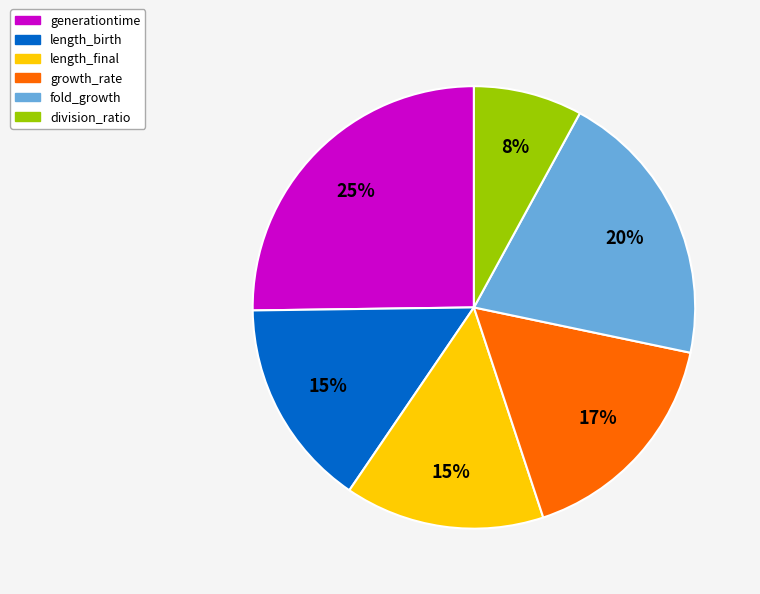

Combined, do length_final and length_birth account for over 50%?

No